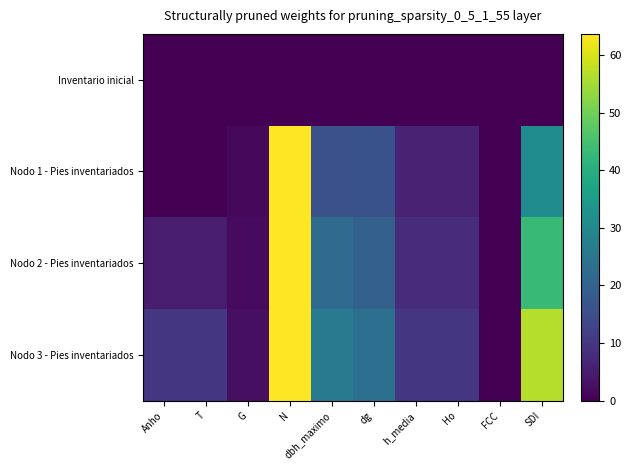

Reading left to right, list all the values displayed in this chart.

Inventario inicial: Anho=0.0	T=0.0	G=0.0	N=0.0	dbh_maximo=0.0	dg=0.0	h_media=0.0	Ho=0.0	FCC=0.0	SDI=0.0
Nodo 1 - Pies inventariados: Anho=0.0	T=0.0	G=1.3	N=63.7	dbh_maximo=15.8	dg=16.0	h_media=6.2	Ho=6.2	FCC=0.0	SDI=30.9
Nodo 2 - Pies inventariados: Anho=5.0	T=5.0	G=1.9	N=63.7	dbh_maximo=22.2	dg=19.6	h_media=8.2	Ho=8.2	FCC=0.1	SDI=43.0
Nodo 3 - Pies inventariados: Anho=10.0	T=10.0	G=2.7	N=63.7	dbh_maximo=25.9	dg=23.2	h_media=10.0	Ho=10.0	FCC=0.1	SDI=56.5